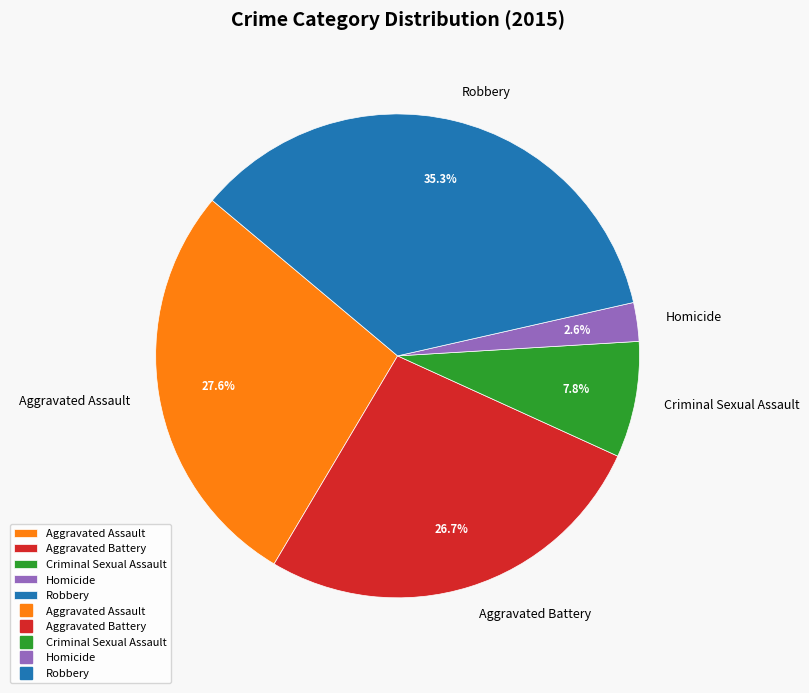

How much of the chart is everything except Aggravated Assault?

72.4%